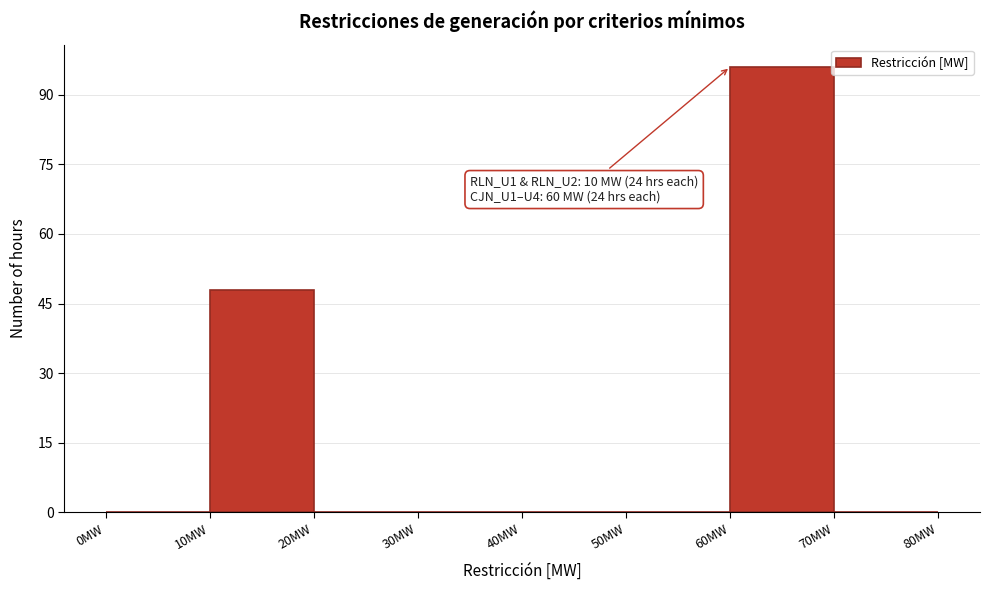

Over which range of the x-axis is the bar tallest?

60 to 70